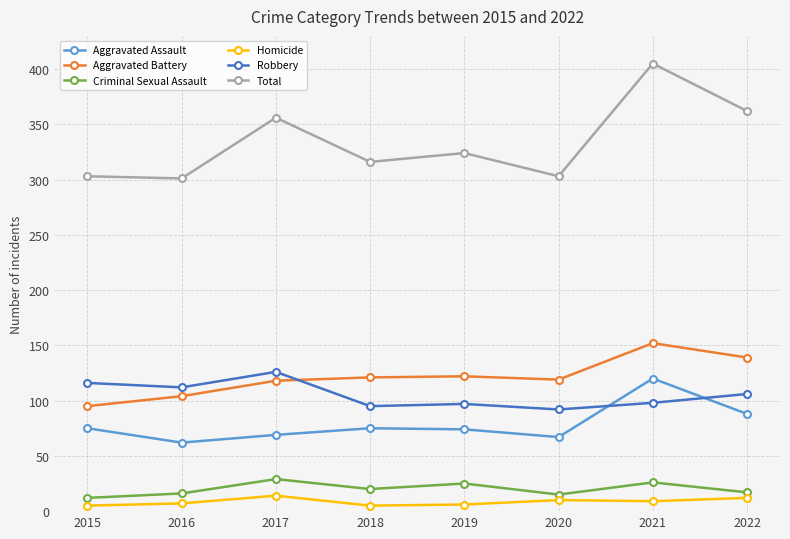

Which series changed the most between 2019 and 2022?

Total